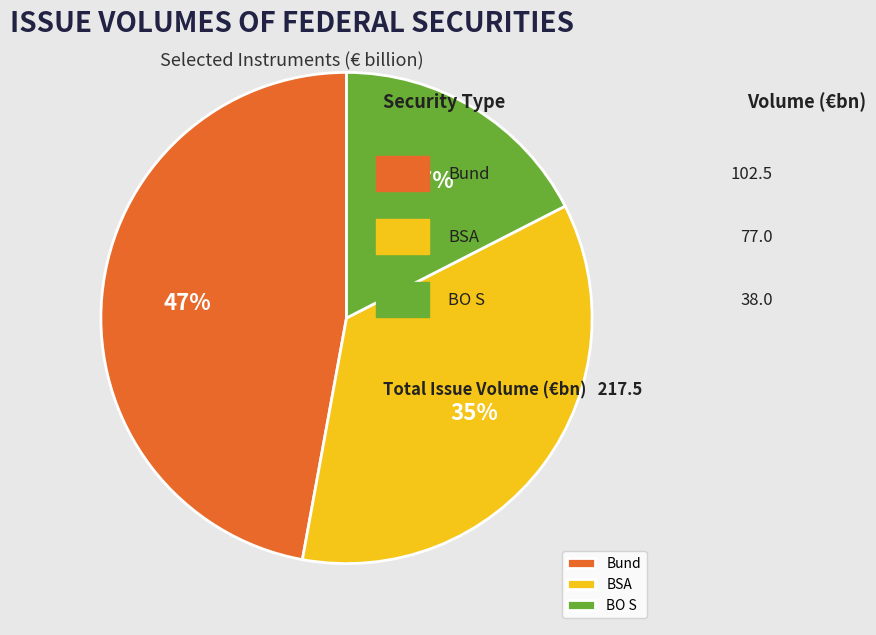

Count the number of slices in the pie.

3